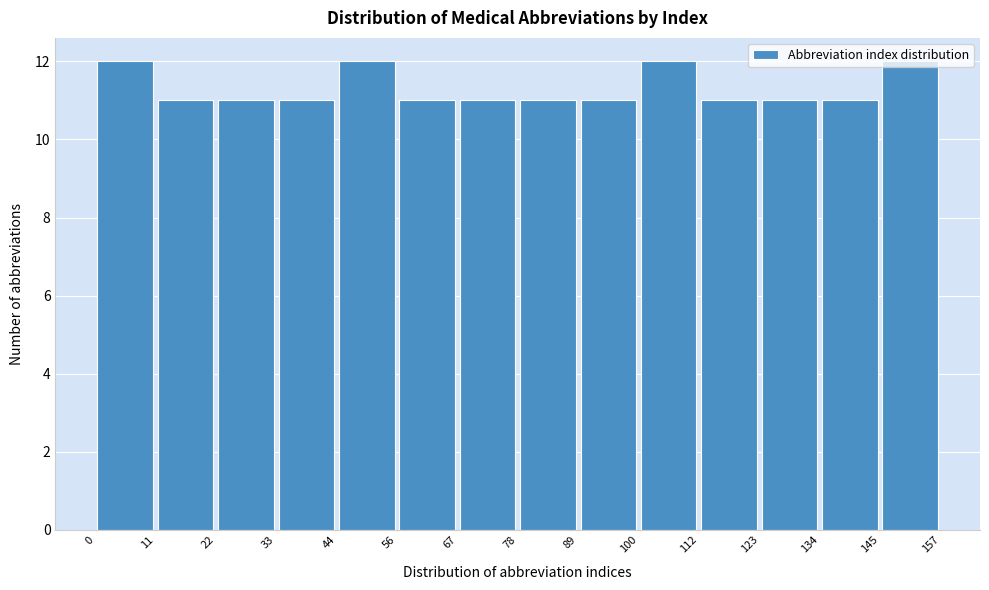

What is the height of the bar covering 112 to 123 on the x-axis? The values are not printed on the chart, so give them approximately, as read against the axis.

11